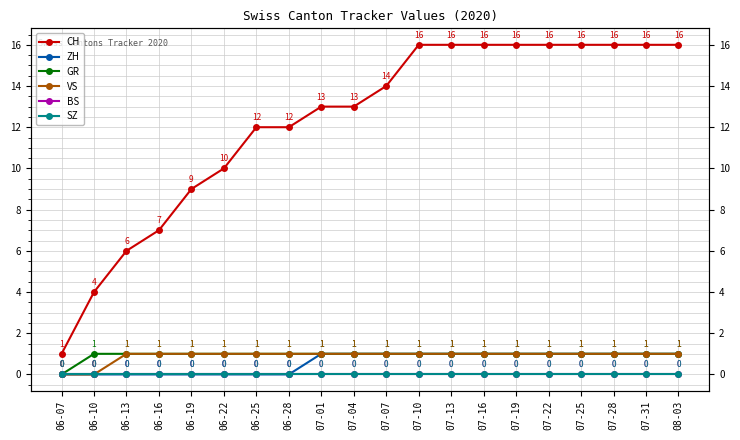

At which category is the sum across all series the highest?

07-10